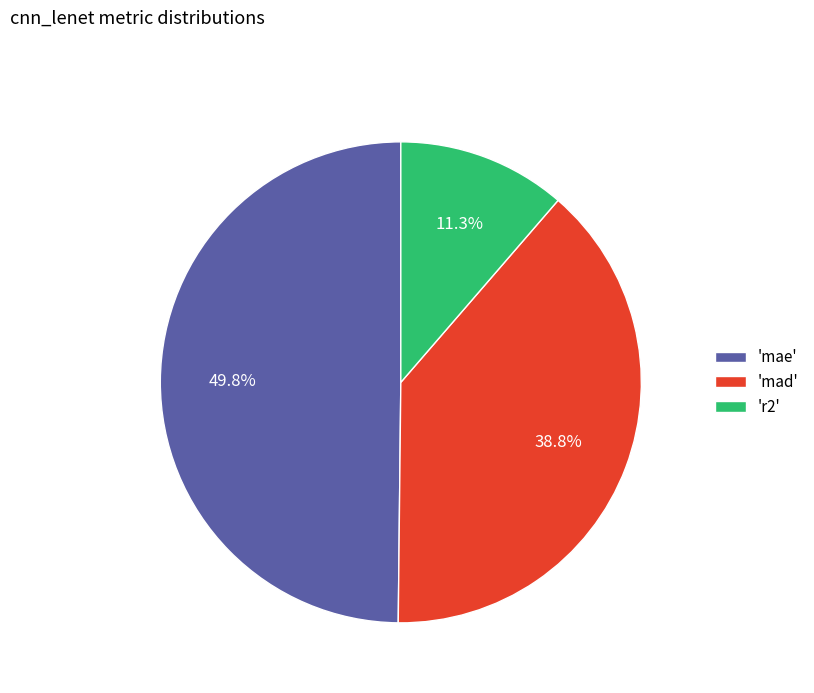

Rank the categories by value from lowest to highest.

'r2', 'mad', 'mae'